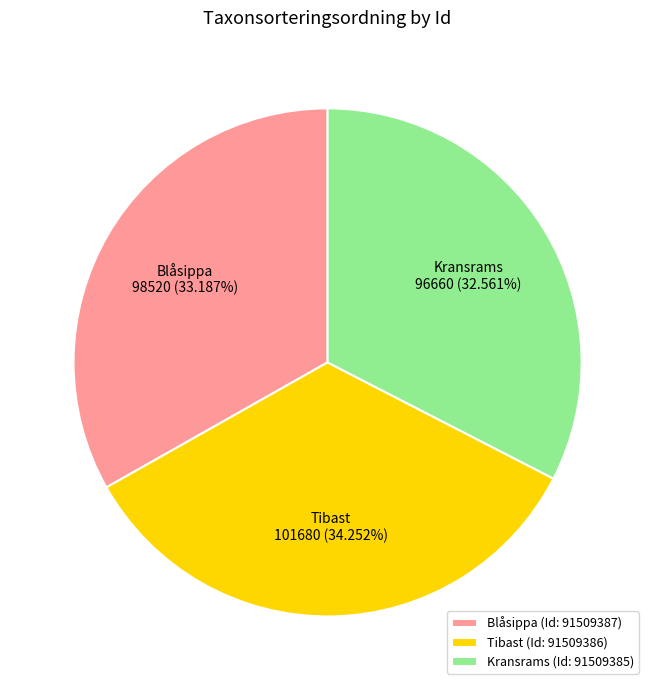

To the nearest percent, what is the difference between the largest and smallest slice percentages?

2%